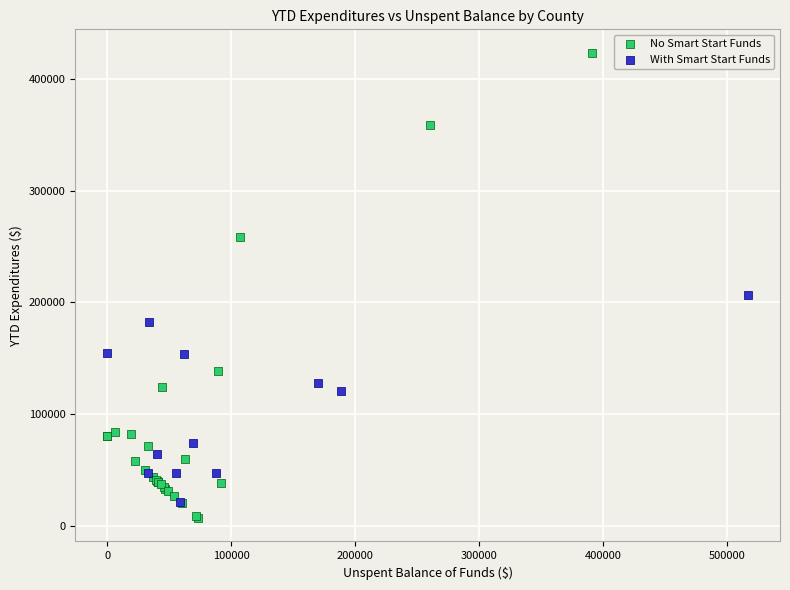

Which series contains the highest Y value?

No Smart Start Funds